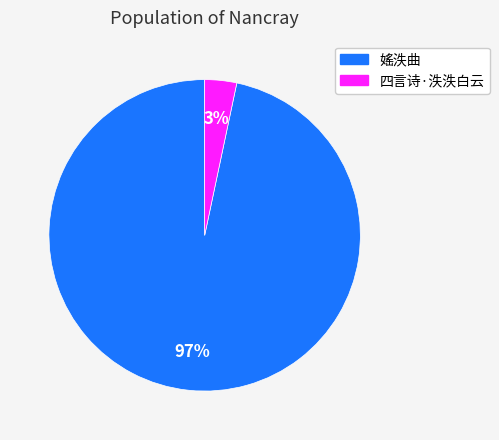

Does any single category account for the majority?

Yes